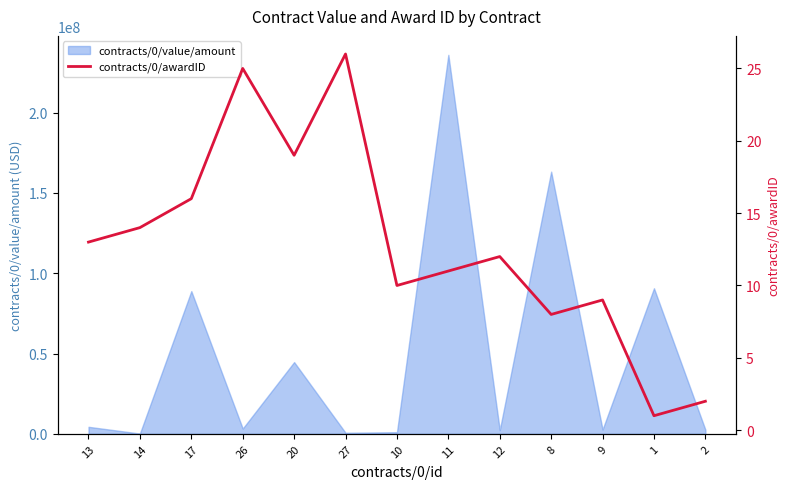

What is the difference between the values at 11 and 27?

15